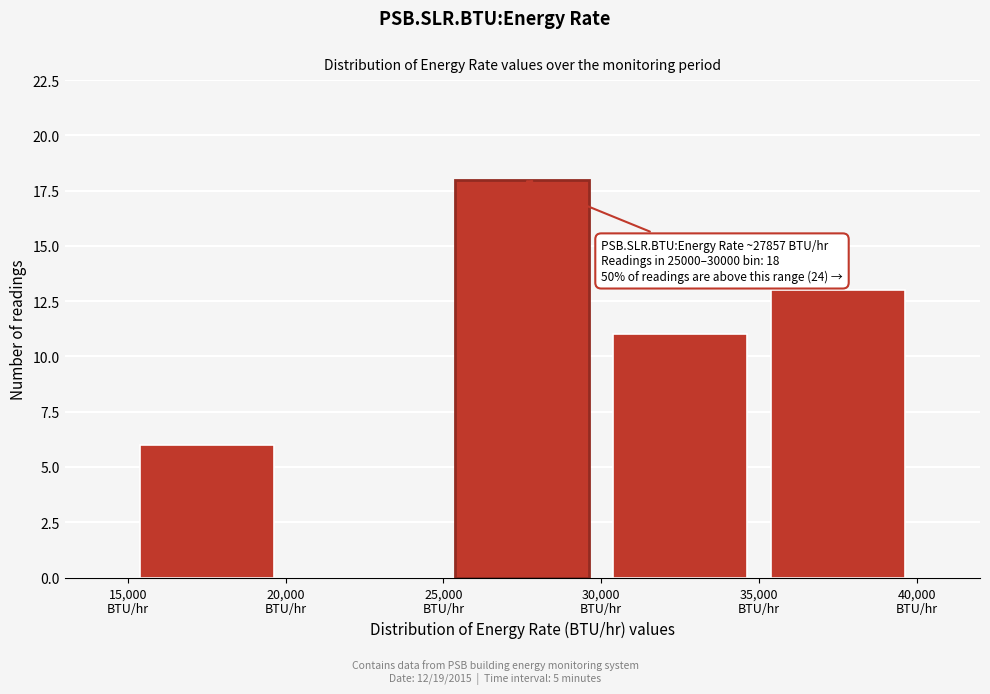

Over which range of the x-axis is the bar tallest?

25000 to 30000